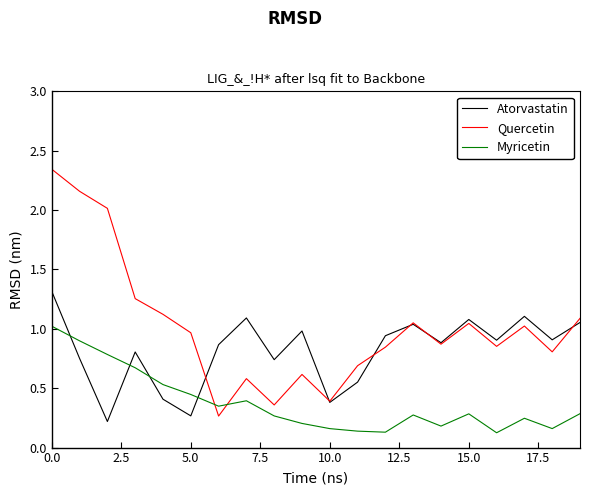

How many times do Myricetin and Quercetin cross each other?

2